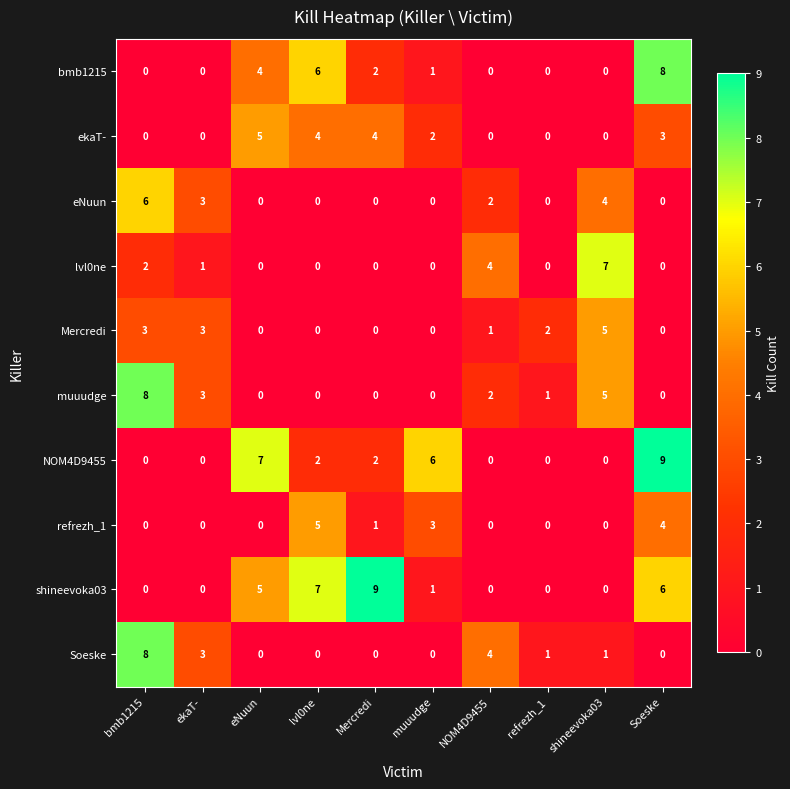

How many distinct data groups are displayed?

10